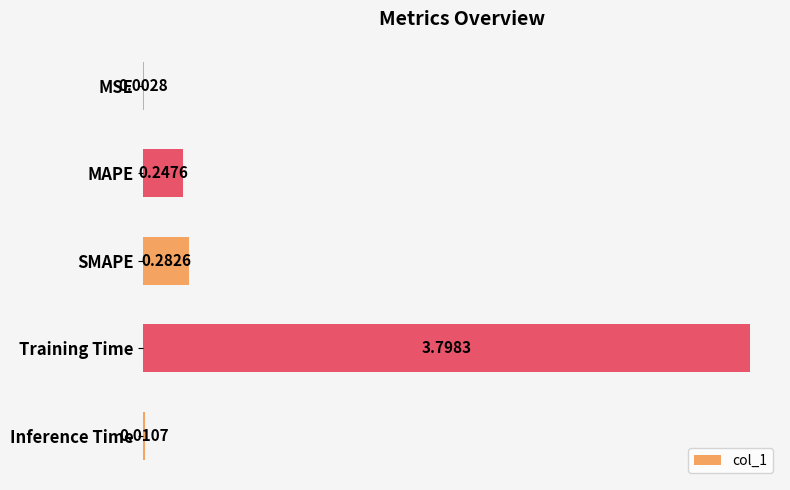

Which has a higher value, MAPE or MSE?

MAPE